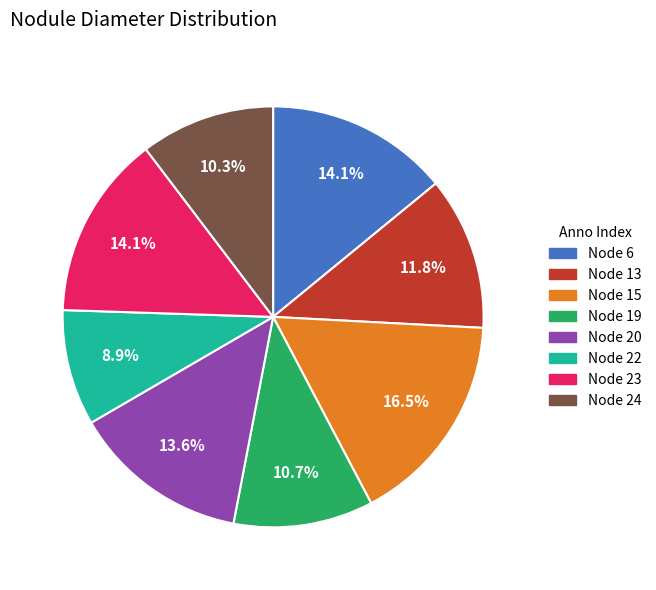

Does Node 15 represent more than half of the total?

No